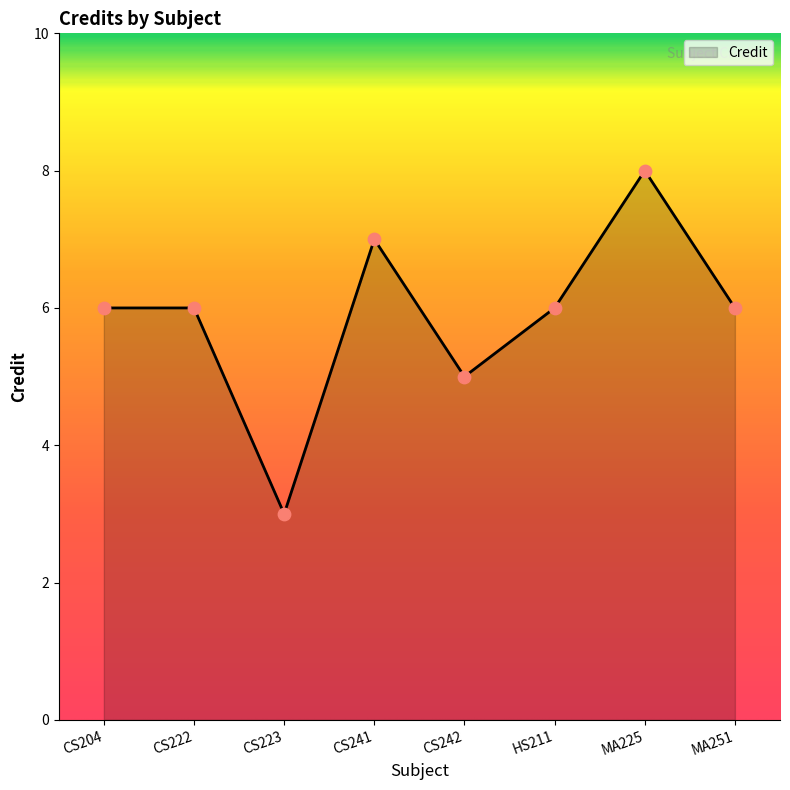

Approximately how many times larger is the value at CS204 compared to CS223?

2.0